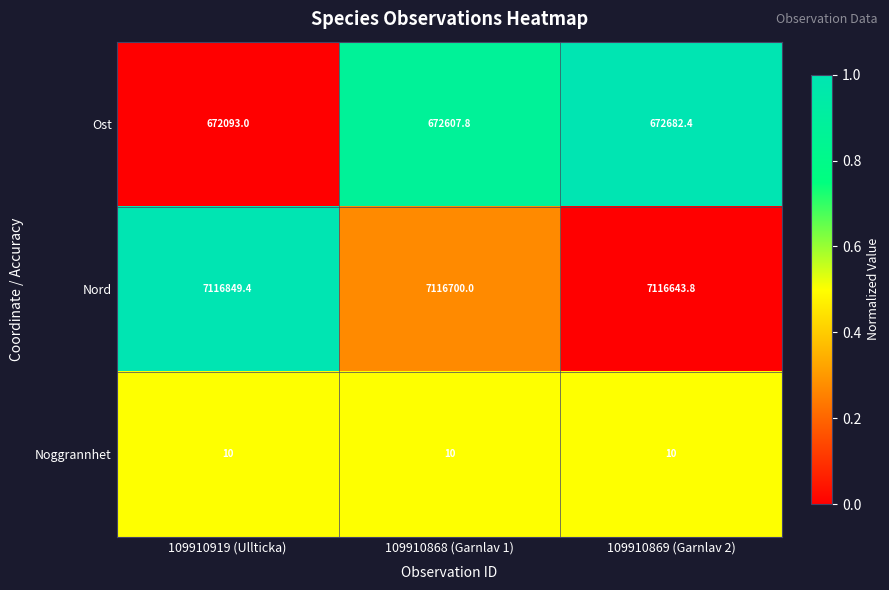

Is it true that Noggrannhet equals 10.0 at 109910919 (Ullticka)?

True